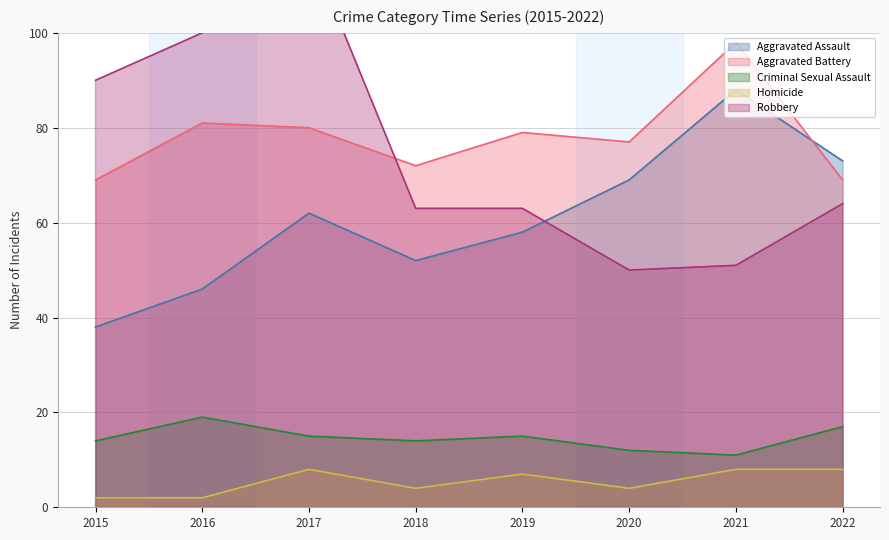

How many interior local valleys does the Homicide series have?

2